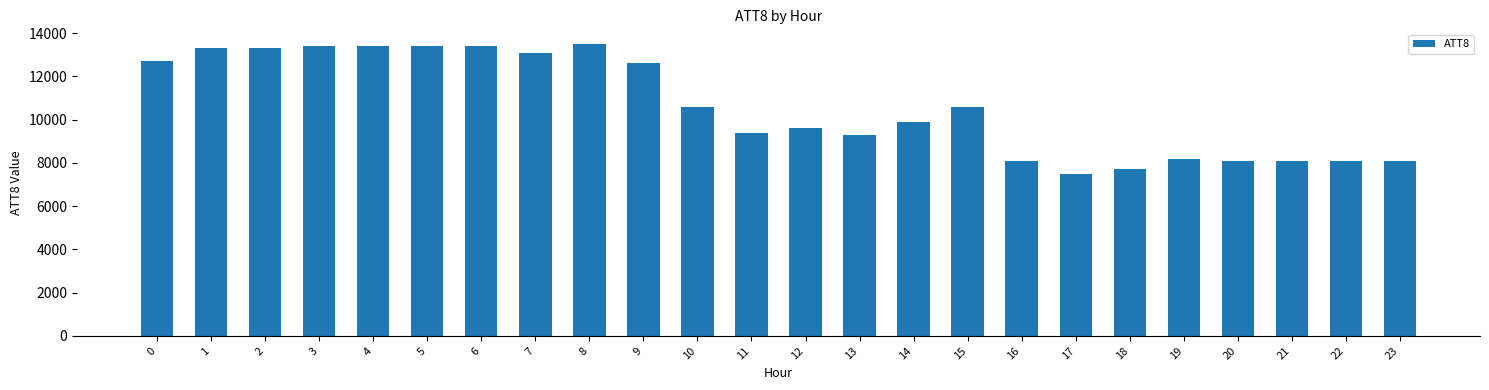

What is the average value?

10642